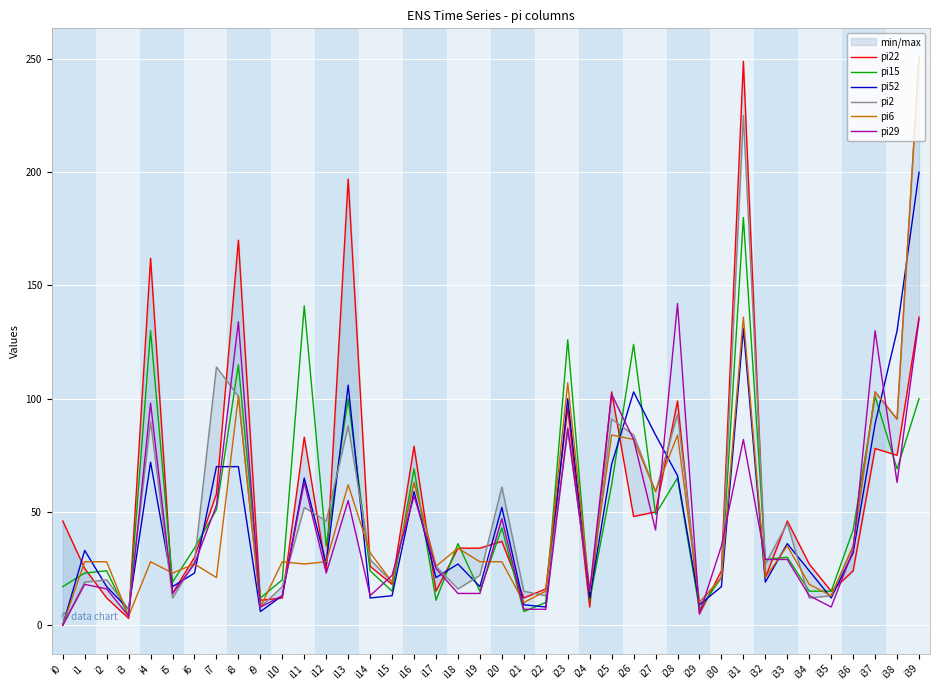

How many interior local peaks does the pi52 series have?

11